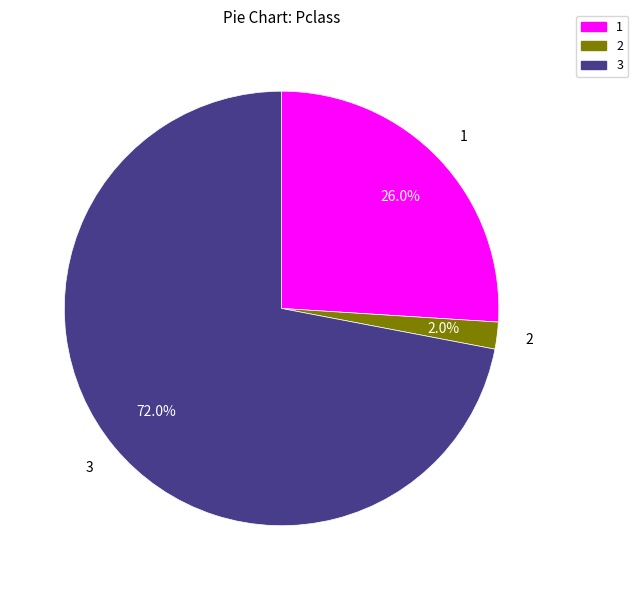

Count the number of slices in the pie.

3